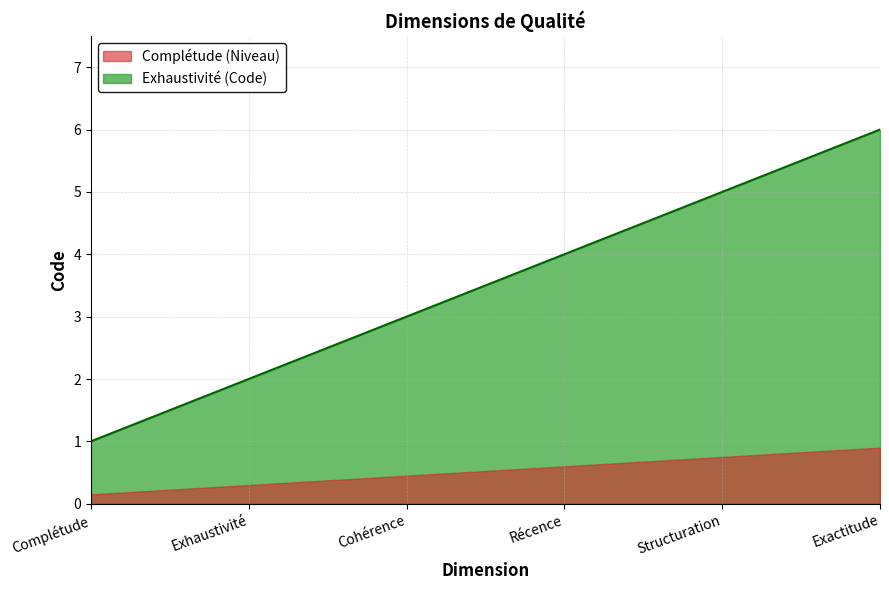

The chart shows a value of 6 at Exactitude. True or false?

True